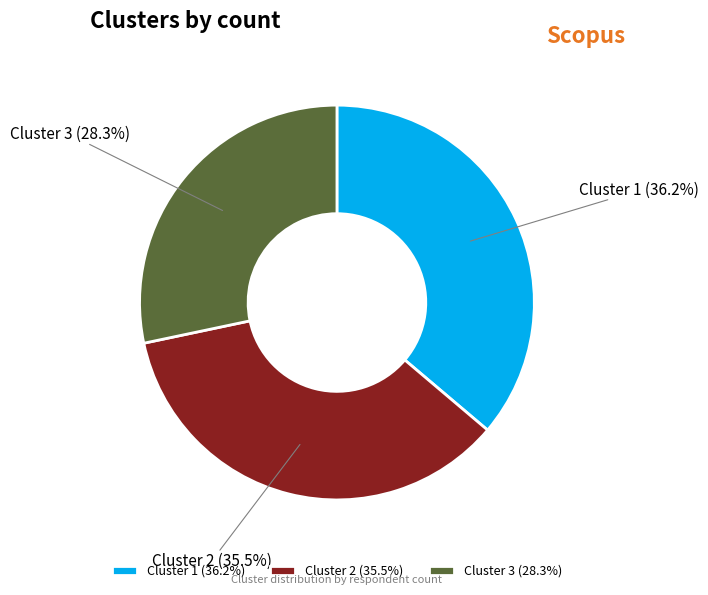

What percentage do Cluster 1 and Cluster 3 together represent?

64.5%